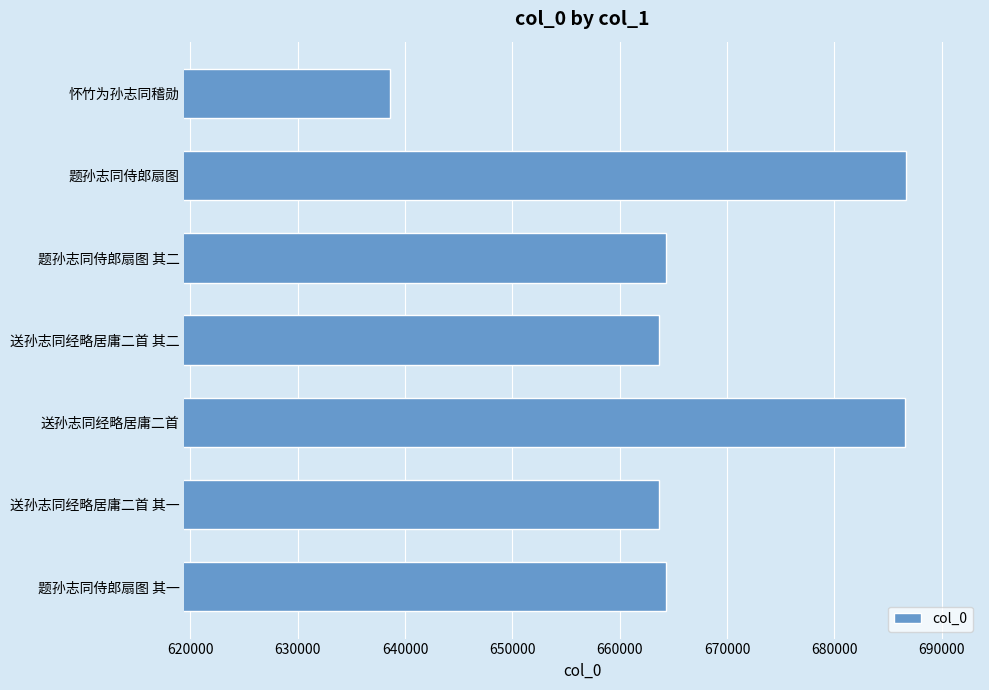

Which category has the lowest value across all series?

怀竹为孙志同稽勋